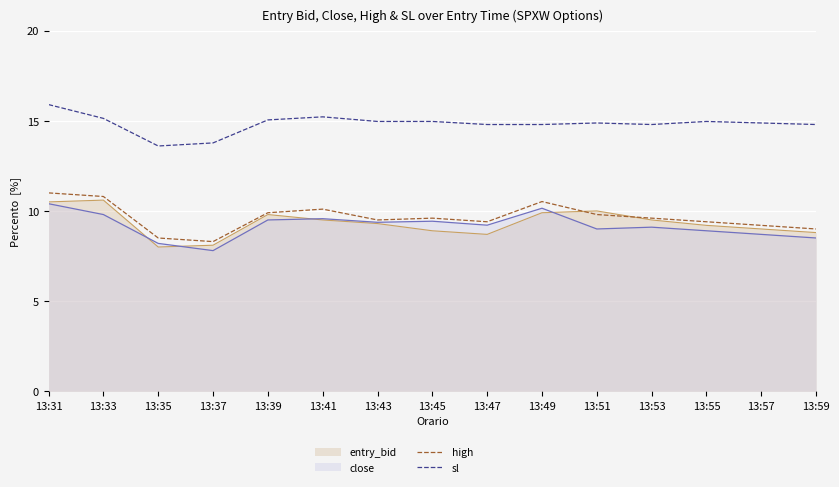

What is the value of the high point at the 8th from the left?

9.6